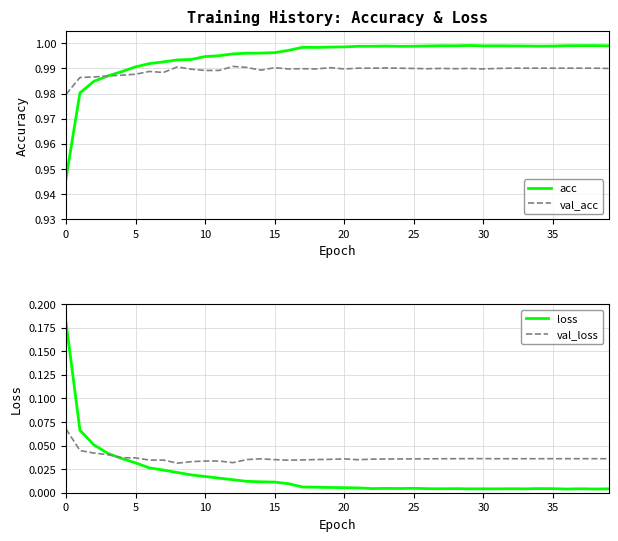

At 20, list the series in order from largest to smallest.

acc, val_acc, val_loss, loss